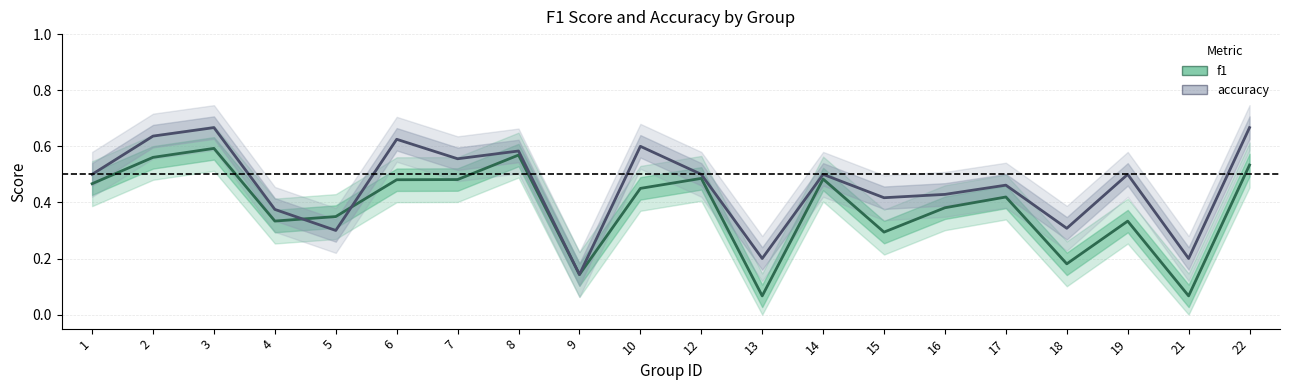

Which series has the largest range (max minus min)?

f1